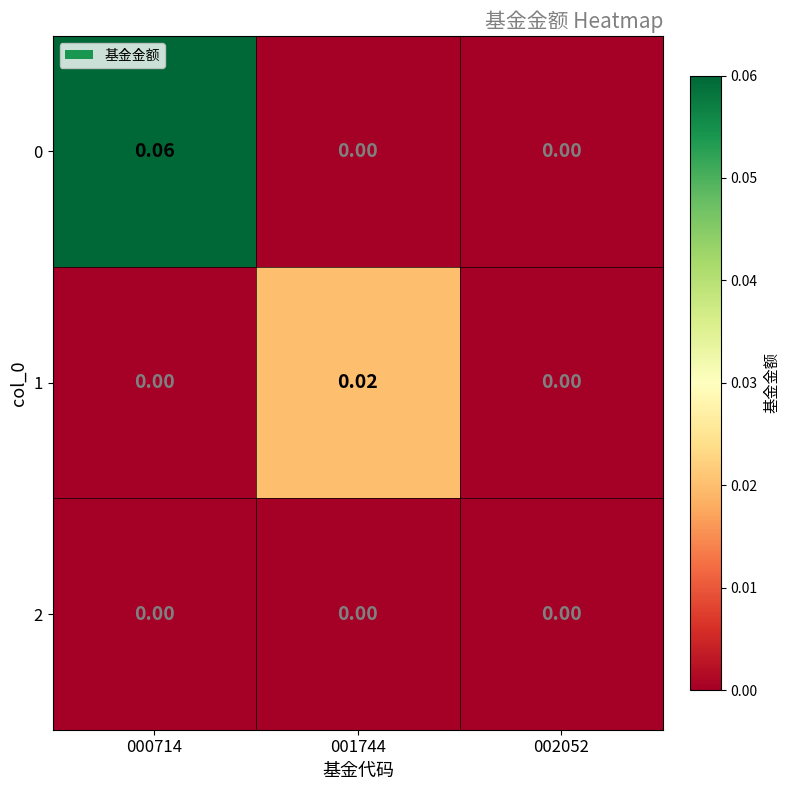

Is the value of 1 at 001744 greater than the value of 2 at 001744?

Yes